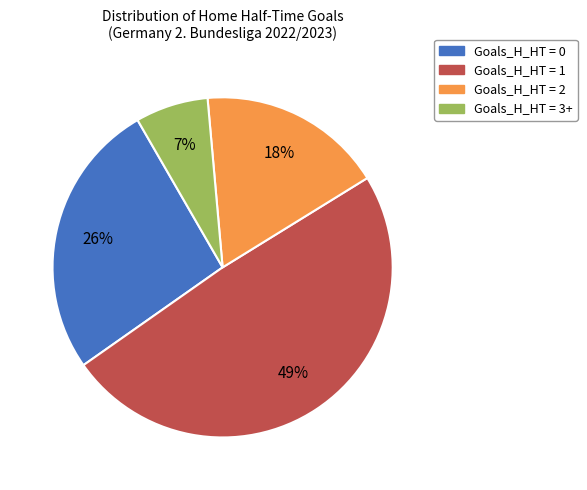

To the nearest percent, what is the difference between the largest and smallest slice percentages?

42%